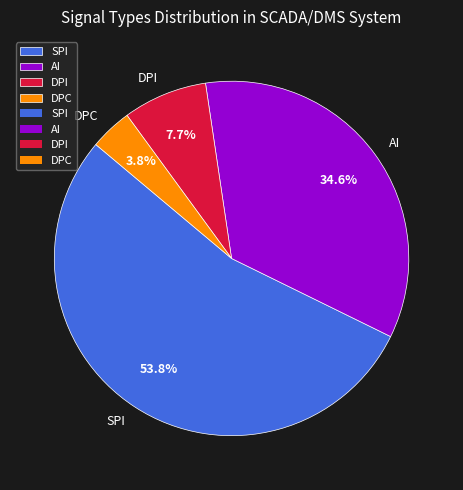

Between AI and SPI, which is larger?

SPI